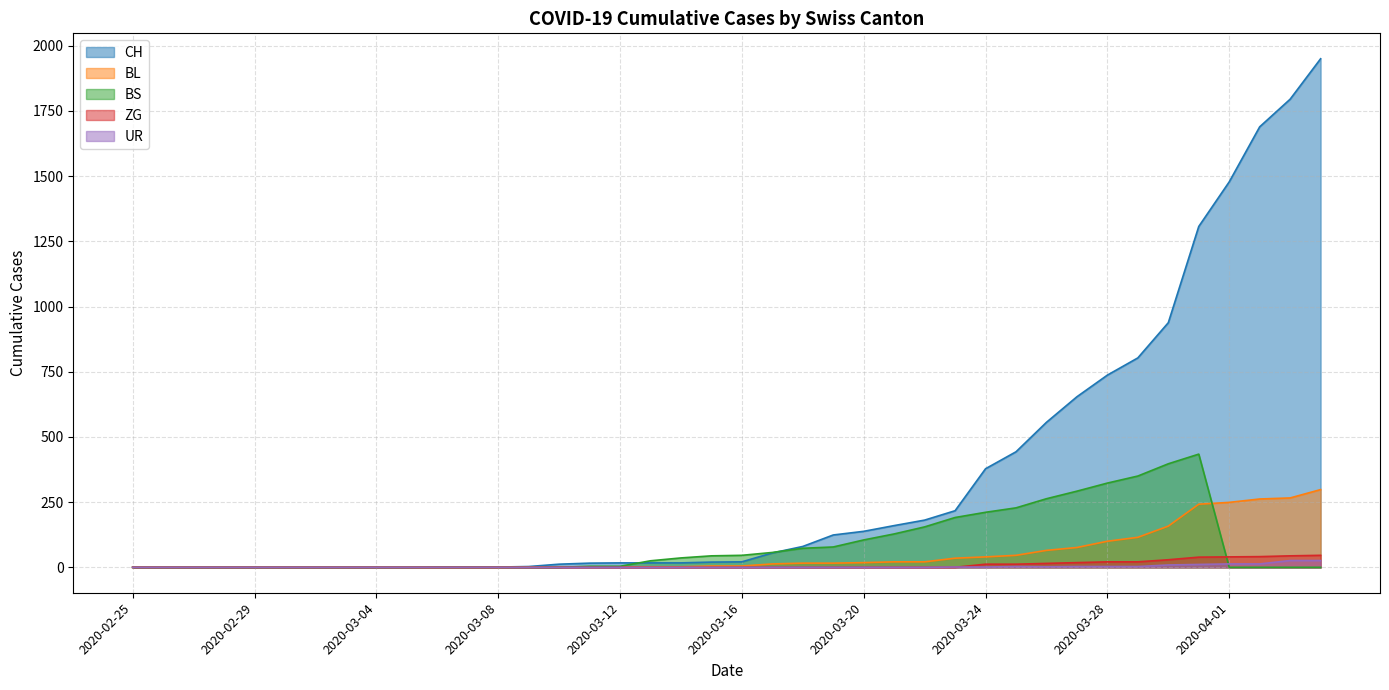

List the series in order of their peak value, lowest first.

UR, ZG, BL, BS, CH